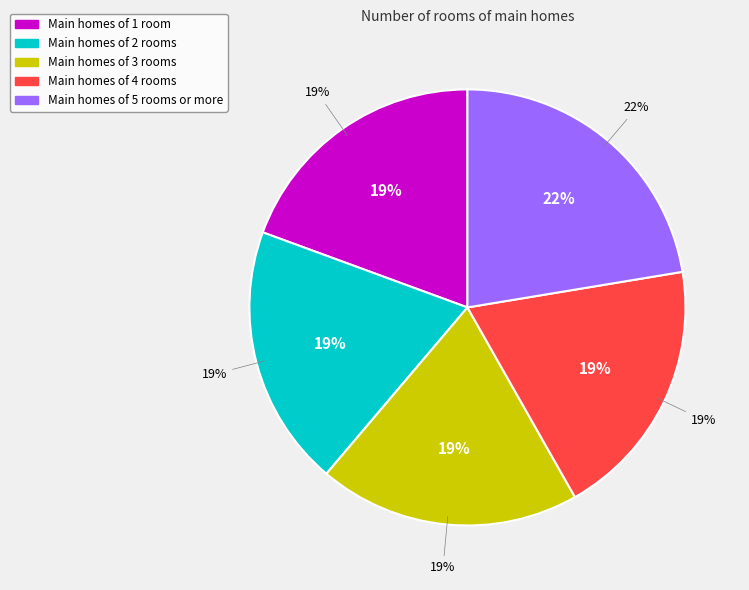

To the nearest percent, what percentage of the pie is 4?

19%